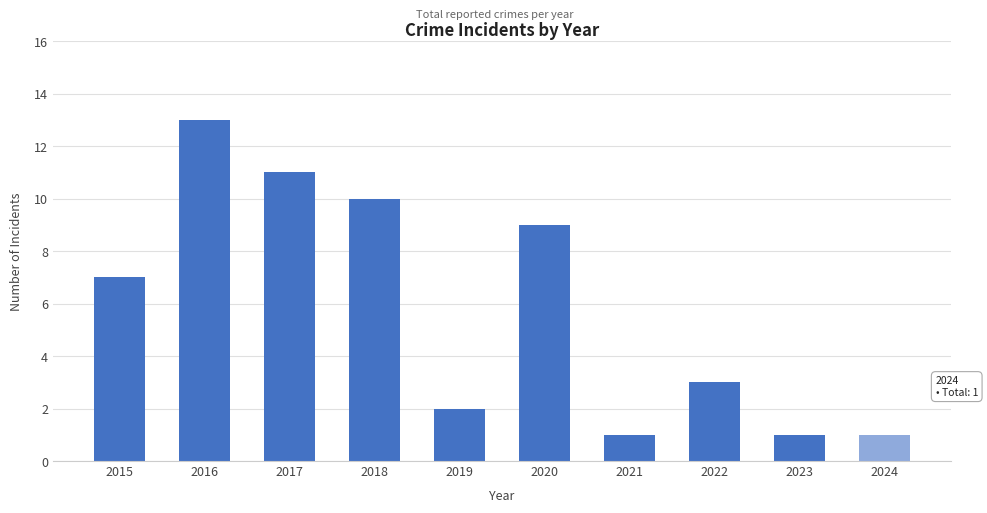

What is the value of the 4th bar from the left?

10